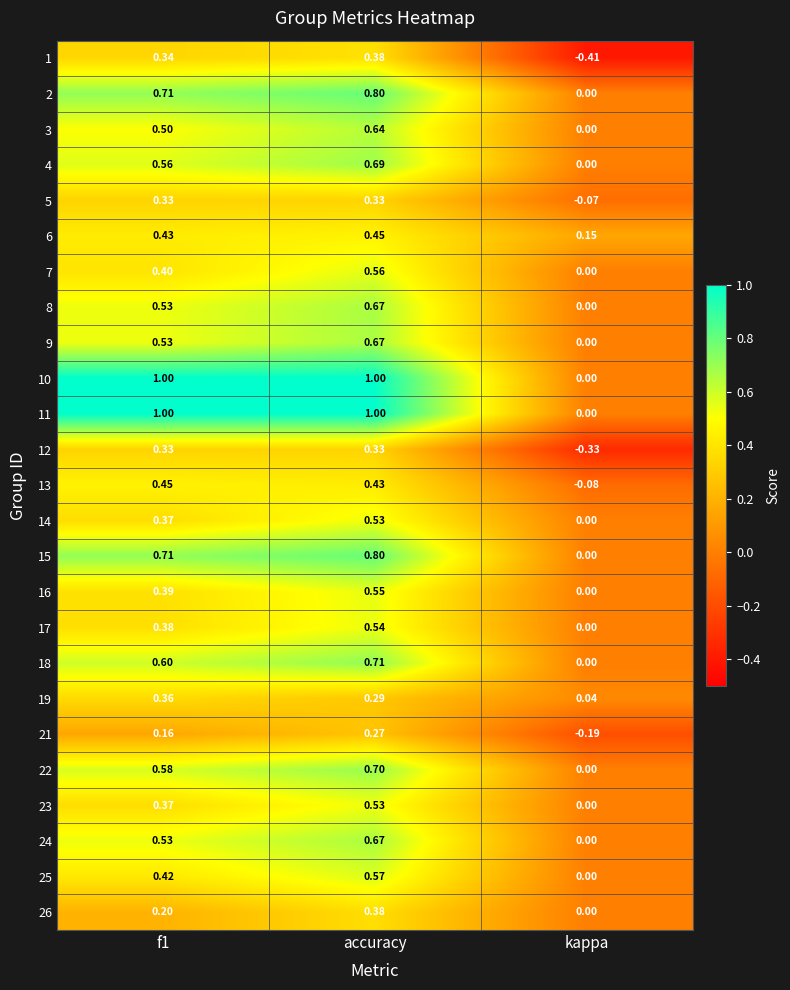

Which label corresponds to the smallest value in the chart?

kappa